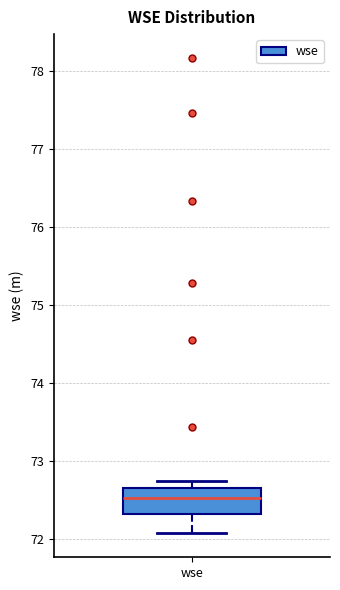

Where is the upper edge of the box for wse on the y-axis? The values are not printed on the chart, so give them approximately, as read against the axis.

72.7